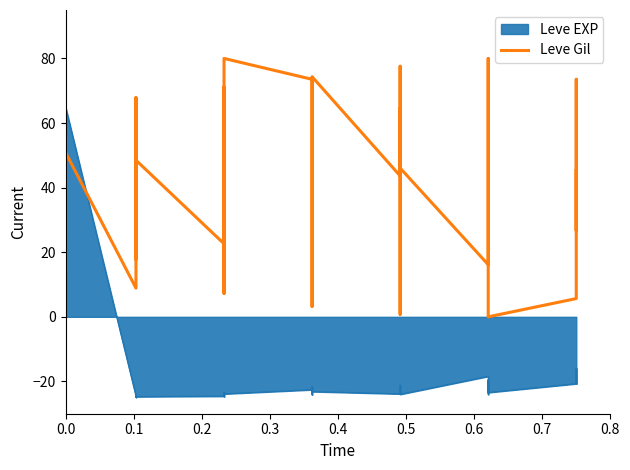

What is the value of the 37th point from the left?

5.7